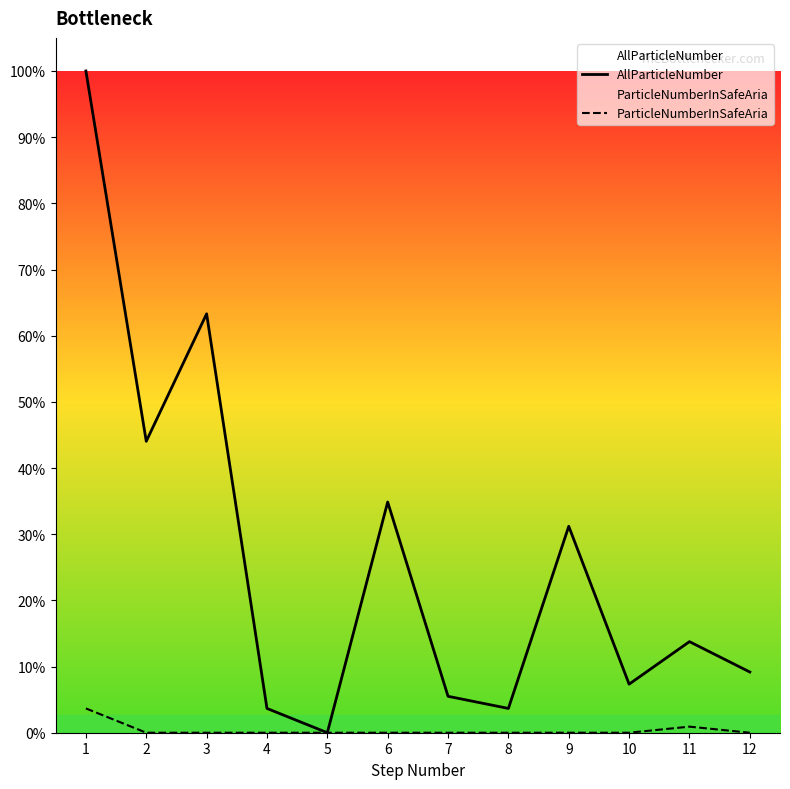

Rank the series by their maximum value, from lowest to highest.

ParticleNumberInSafeAria, AllParticleNumber